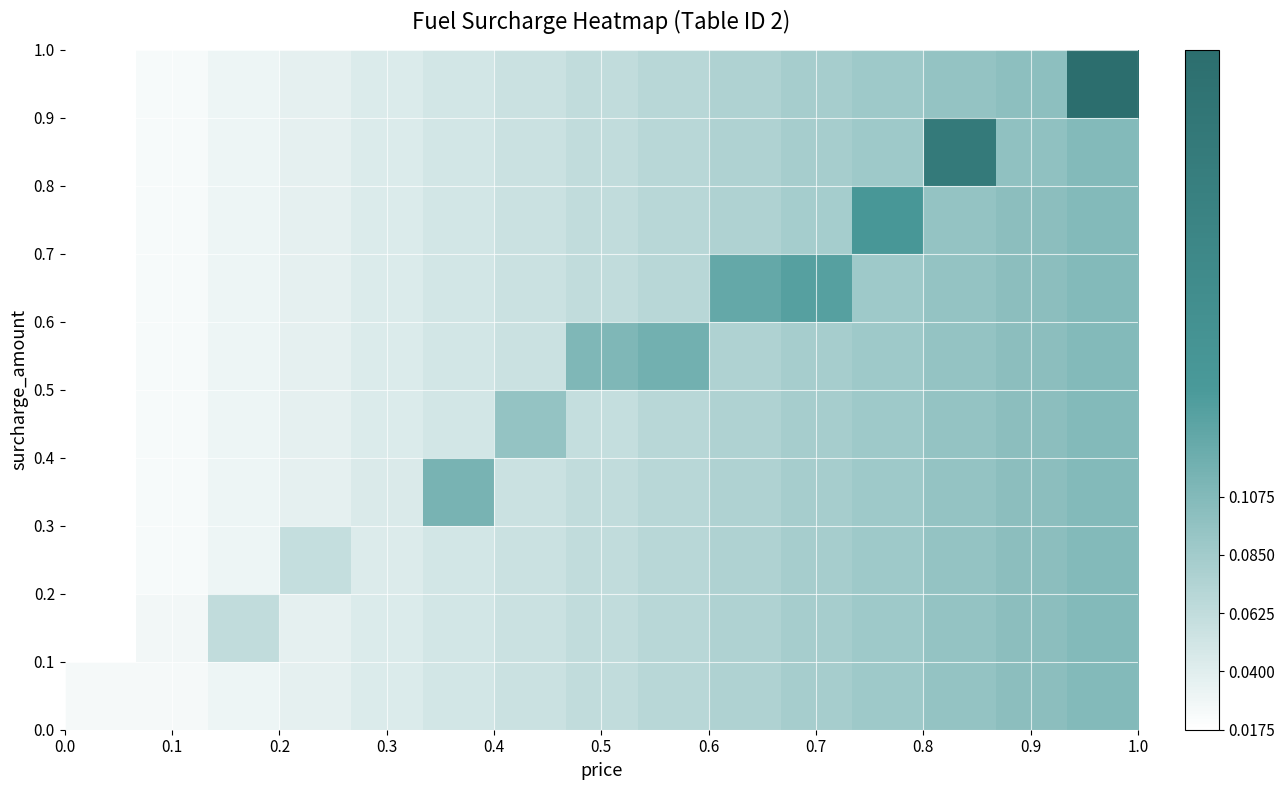

How many categories are shown in the chart?

15